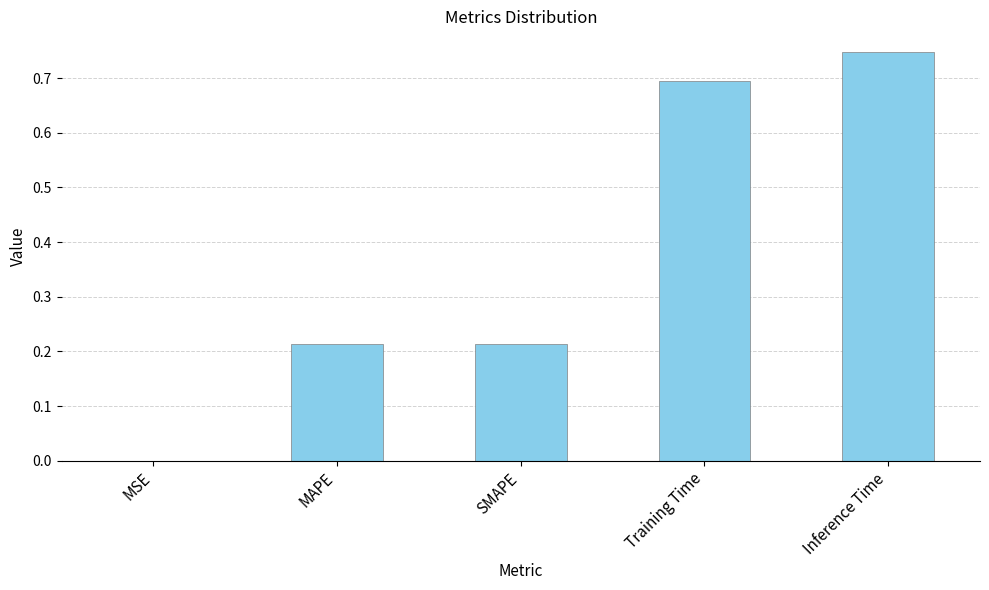

What is the sum of the values at Training Time and MAPE?

0.9